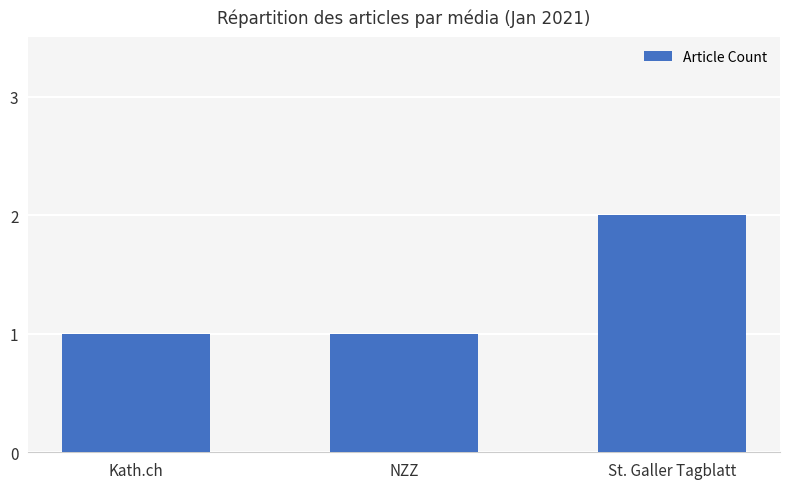

Is it true that the value at NZZ is 2?

False